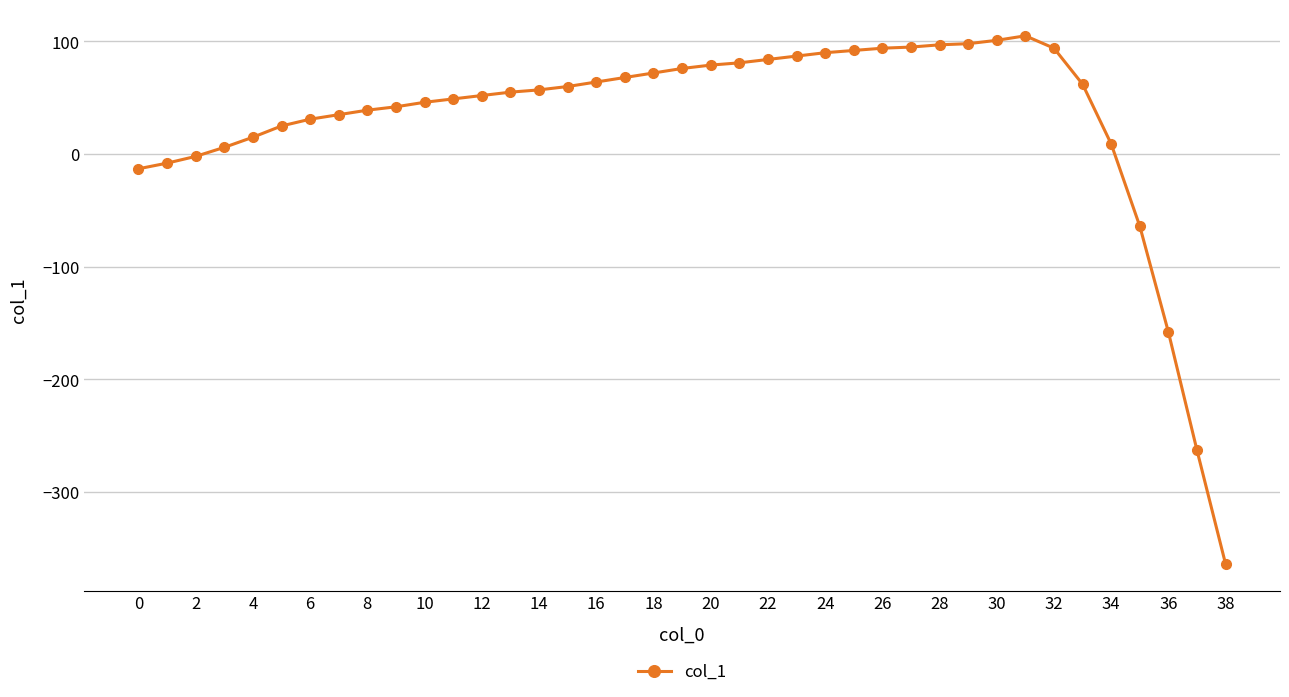

How many values are below 57?

19